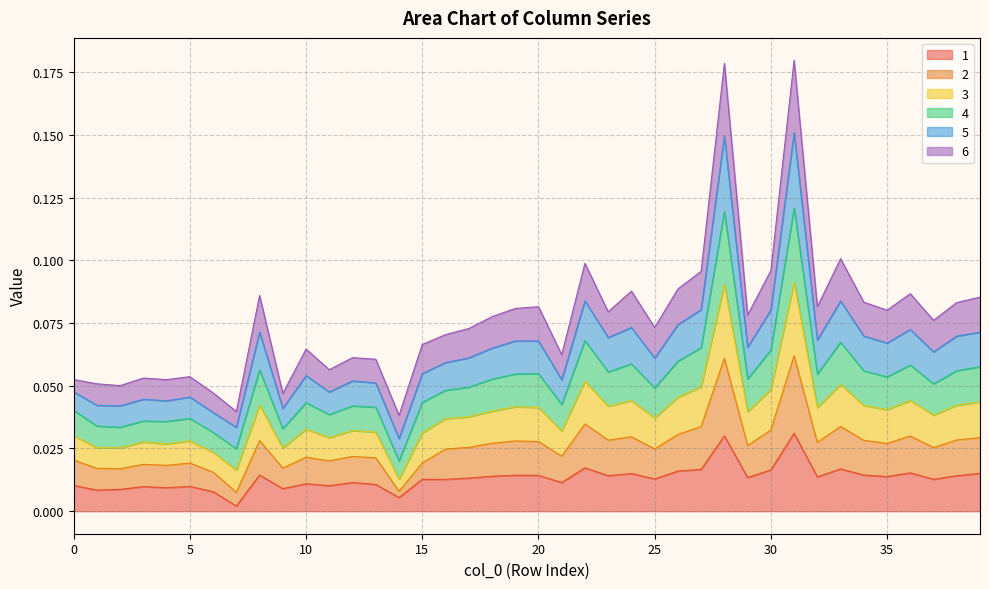

How many lines are shown in the chart?

6